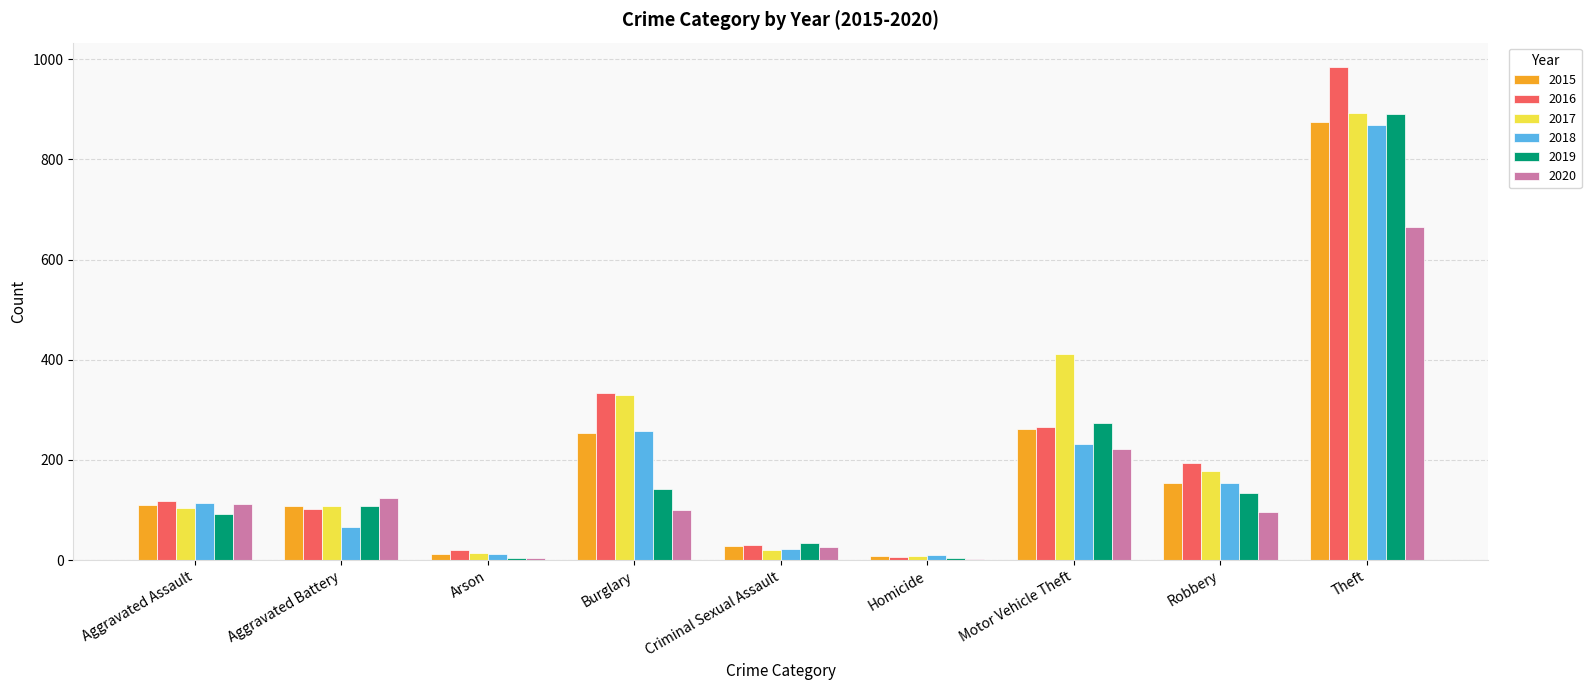

What is the sum of all 2018 values?

1737